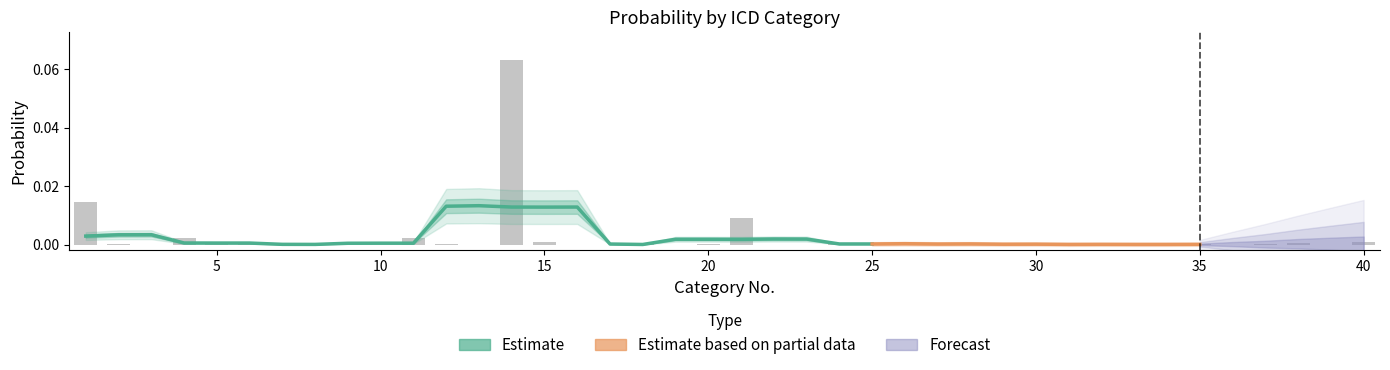

The chart shows a value of 0.0 at 16. True or false?

True